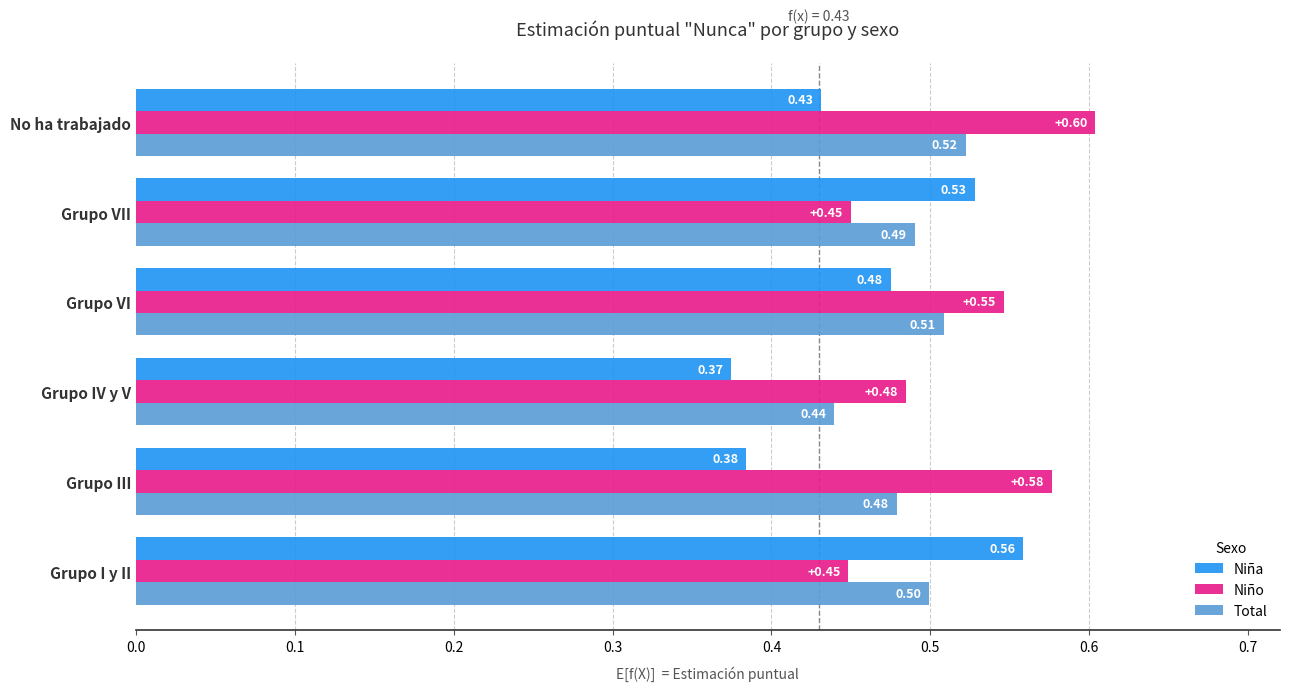

What are all the series names shown in the legend?

Niña, Niño, Total